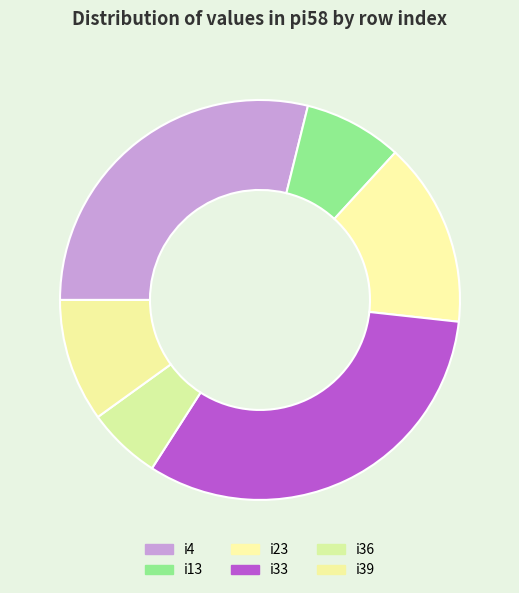

Does i4 account for over 50% of the chart?

No